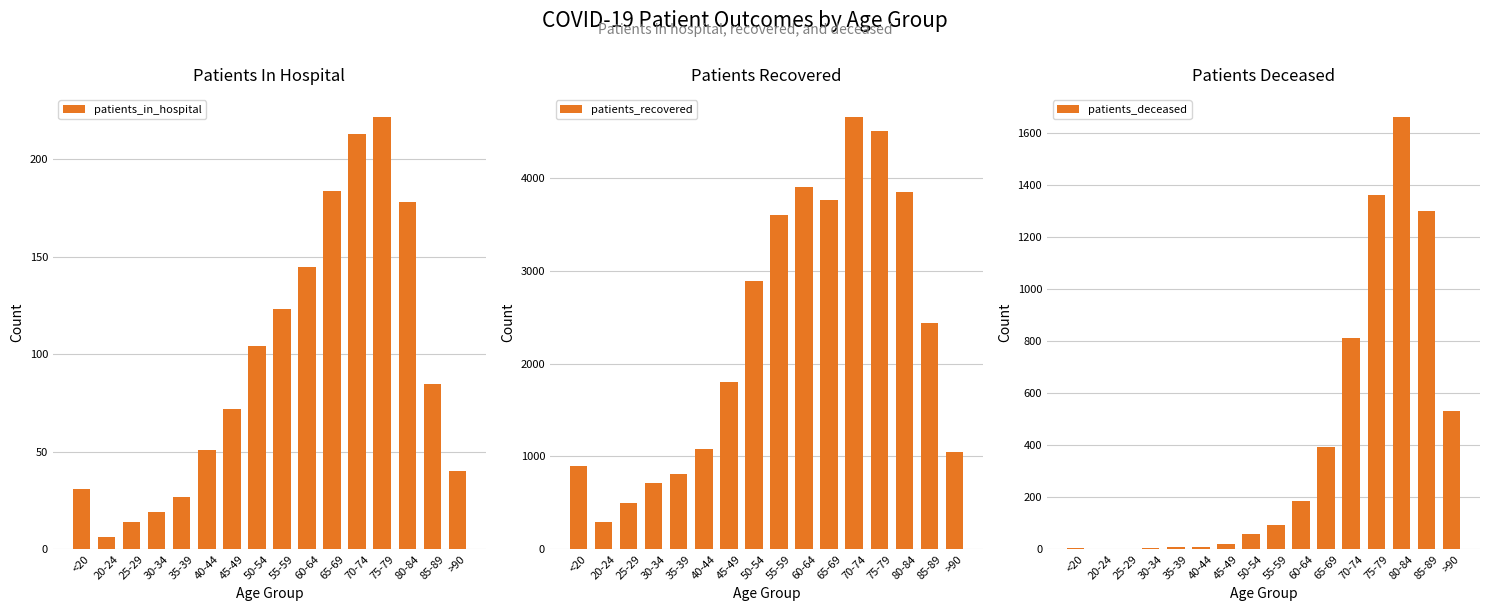

What is the label of the 15th bar from the left?

85-89